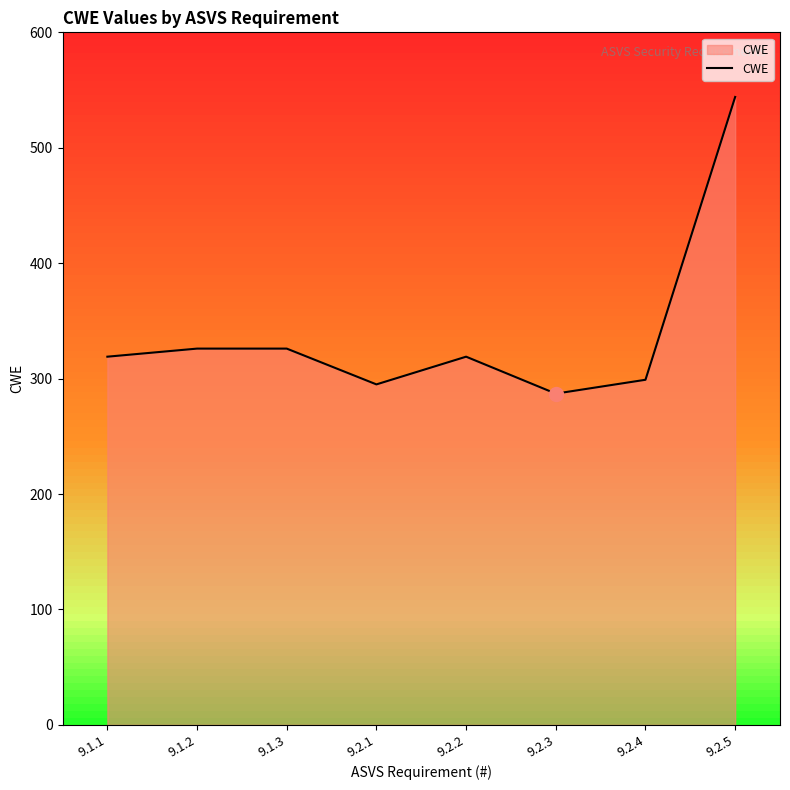

Which has a higher value, 9.2.1 or 9.2.2?

9.2.2